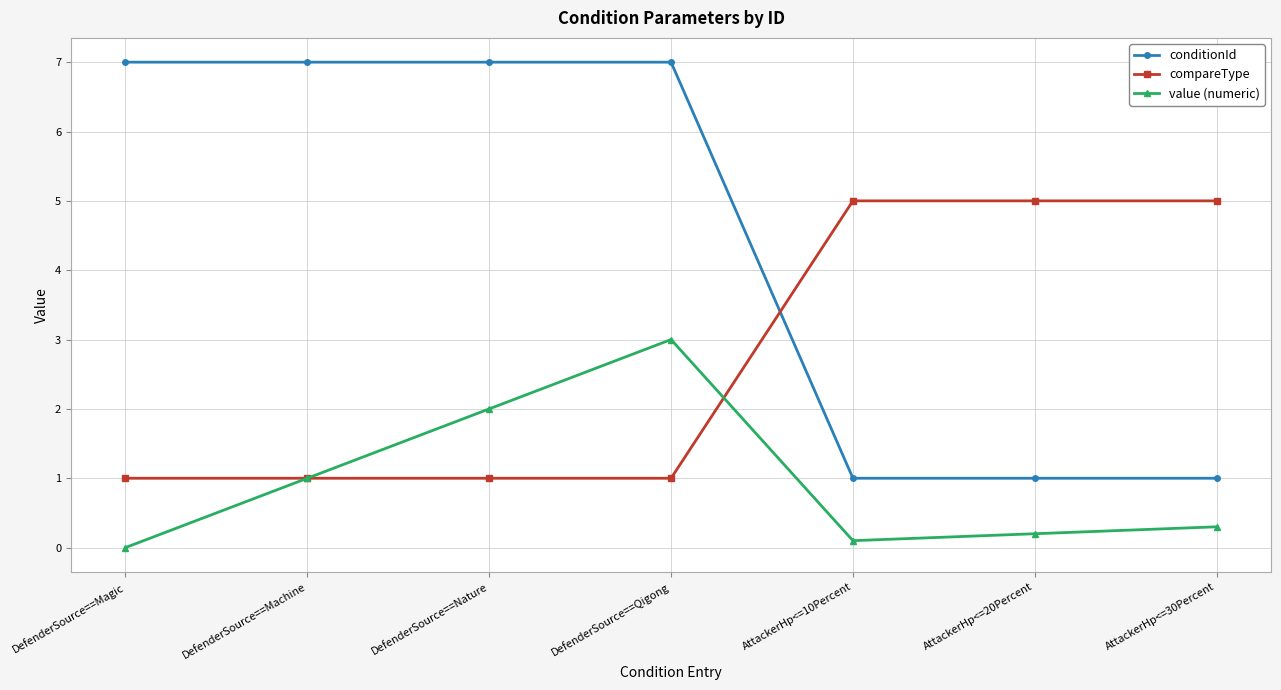

True or false: value (numeric) has more than 2 interior local peaks.

False